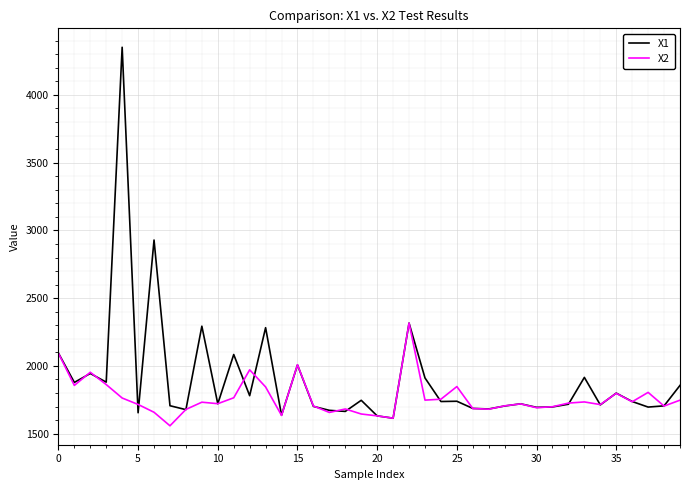

List the series in order of their overall mean, highest first.

X1, X2